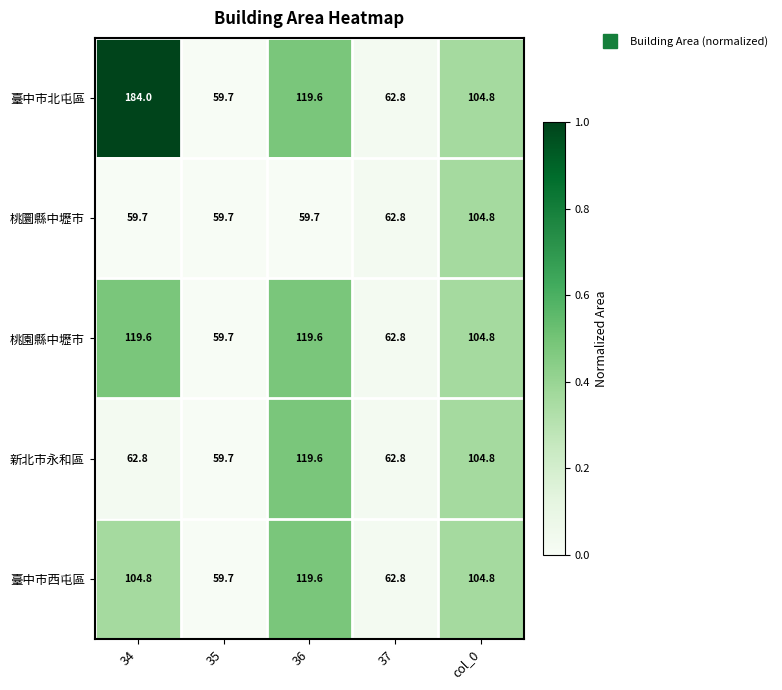

True or false: 桃圜縣中壢市 has a value of 59.7 at 34.

True